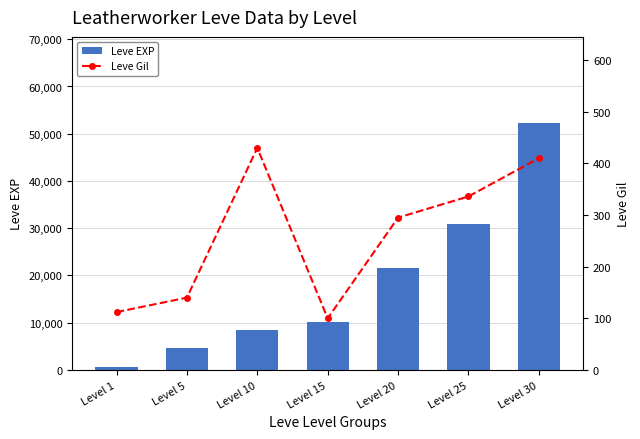

Which series has the largest total across all categories?

Leve EXP